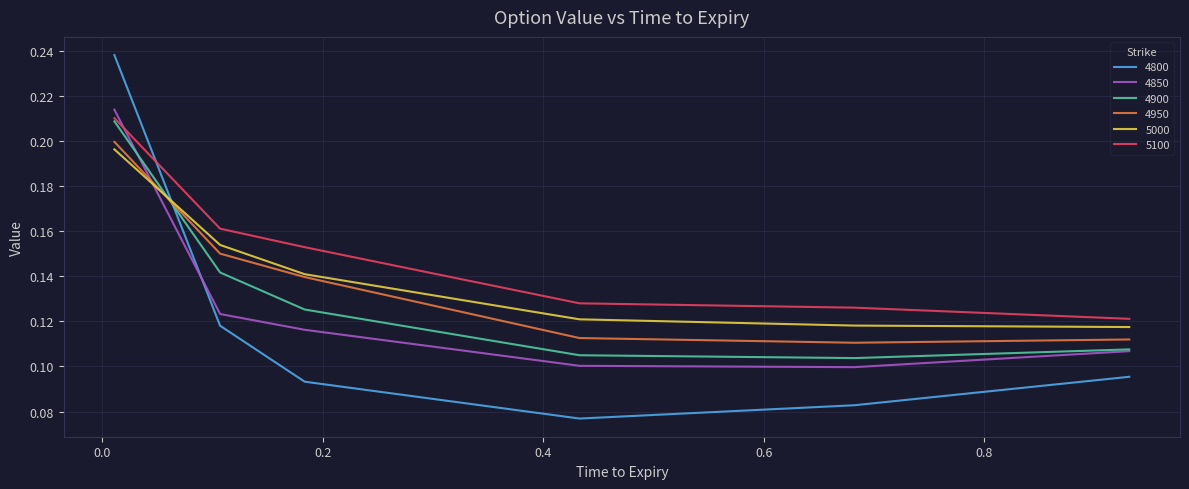

Which series has the largest total across all categories?

5100